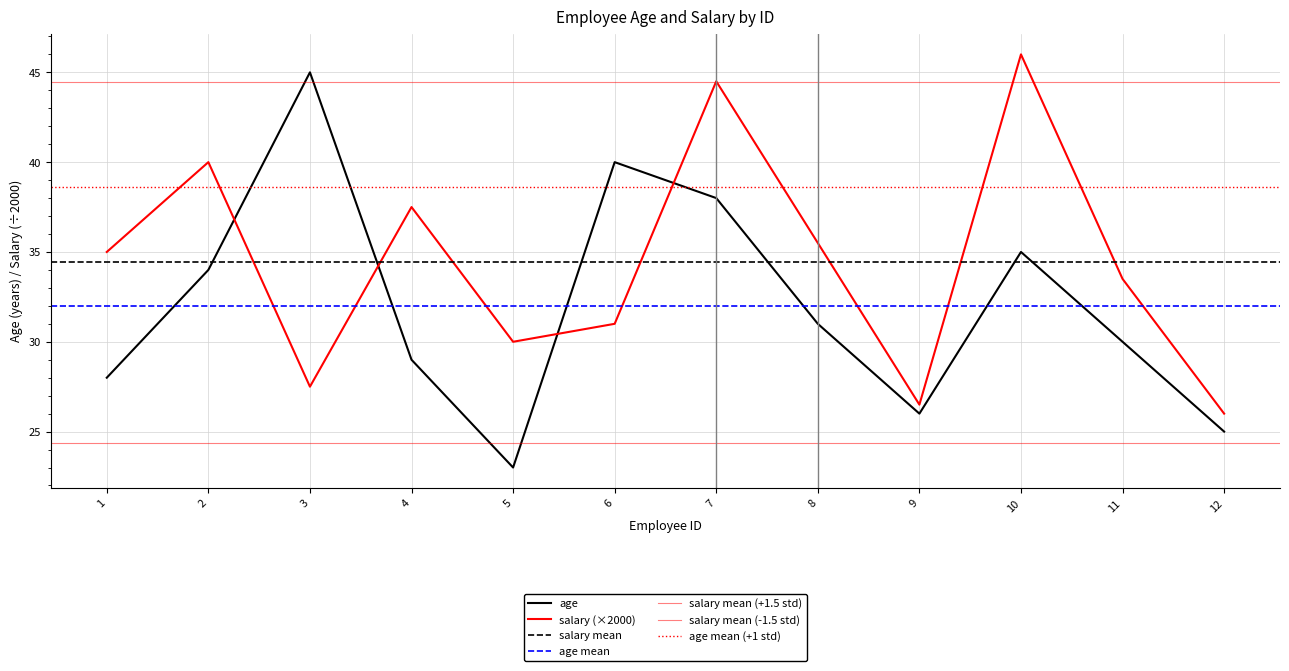

In age, how many points are lower than both neighbors (excluding endpoints)?

2